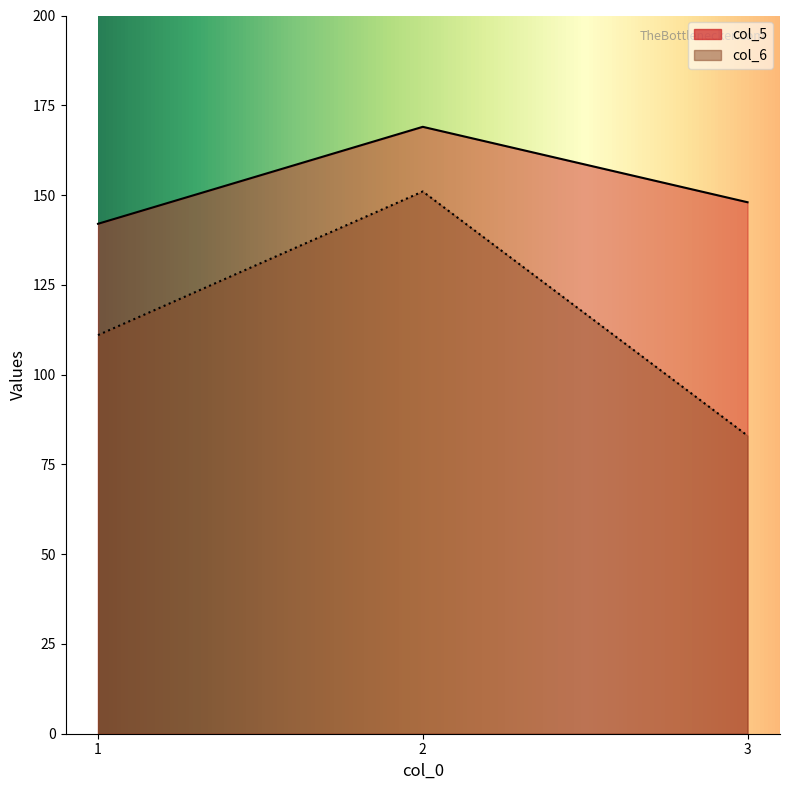

What are all the series names shown in the legend?

col_5, col_6